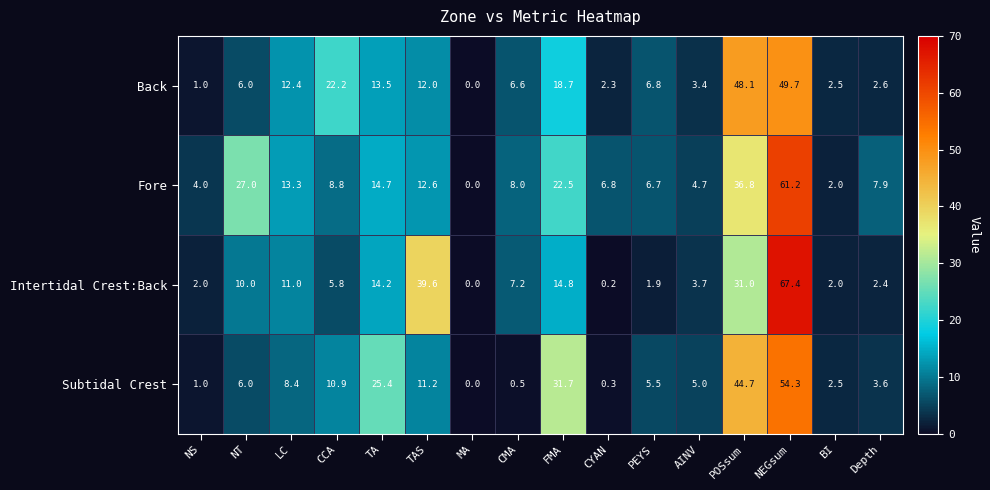

True or false: Back has a value of 6.8 at PEYS.

True